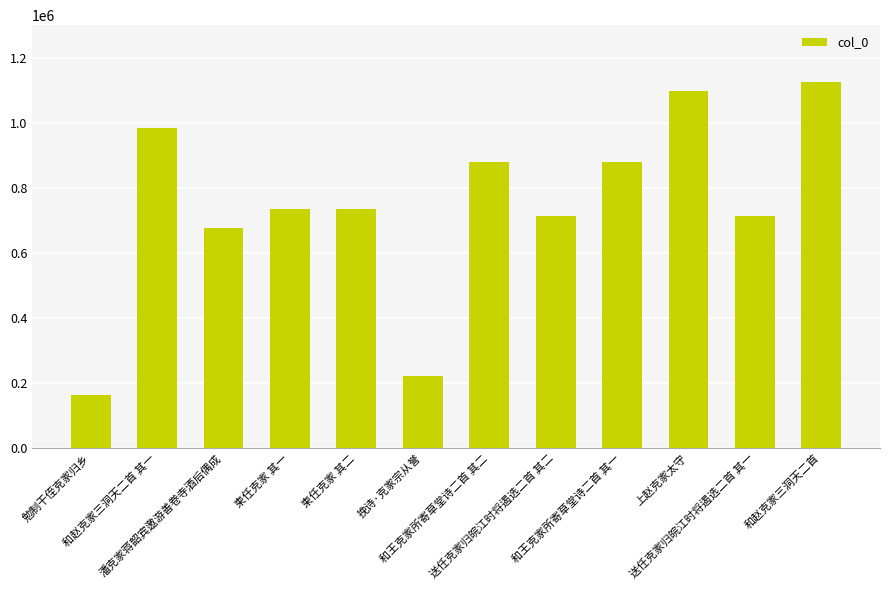

What is the value of the 2nd bar from the left?

983337